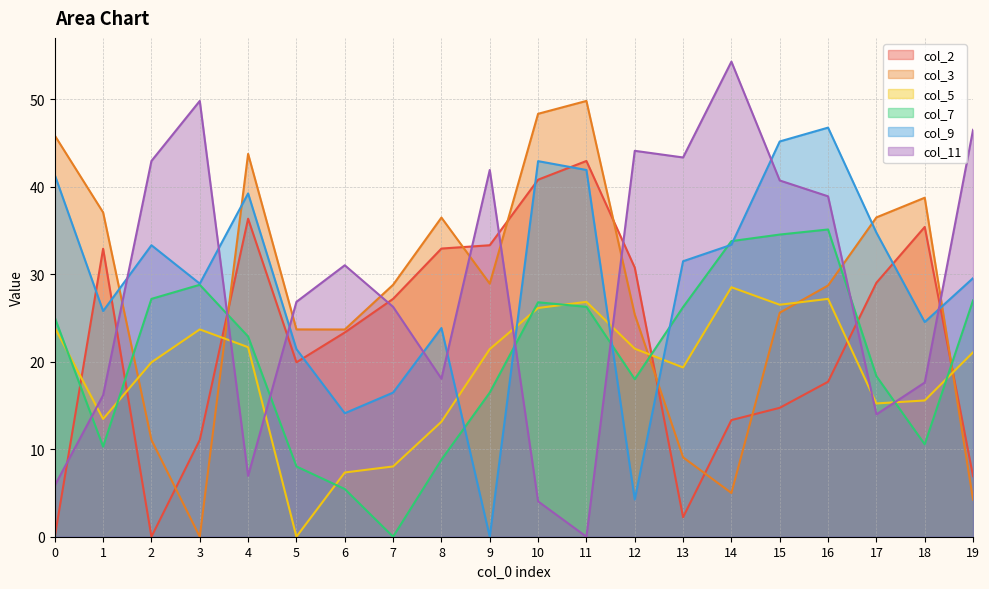

The col_7 series shows 10.3 at 1. True or false?

True